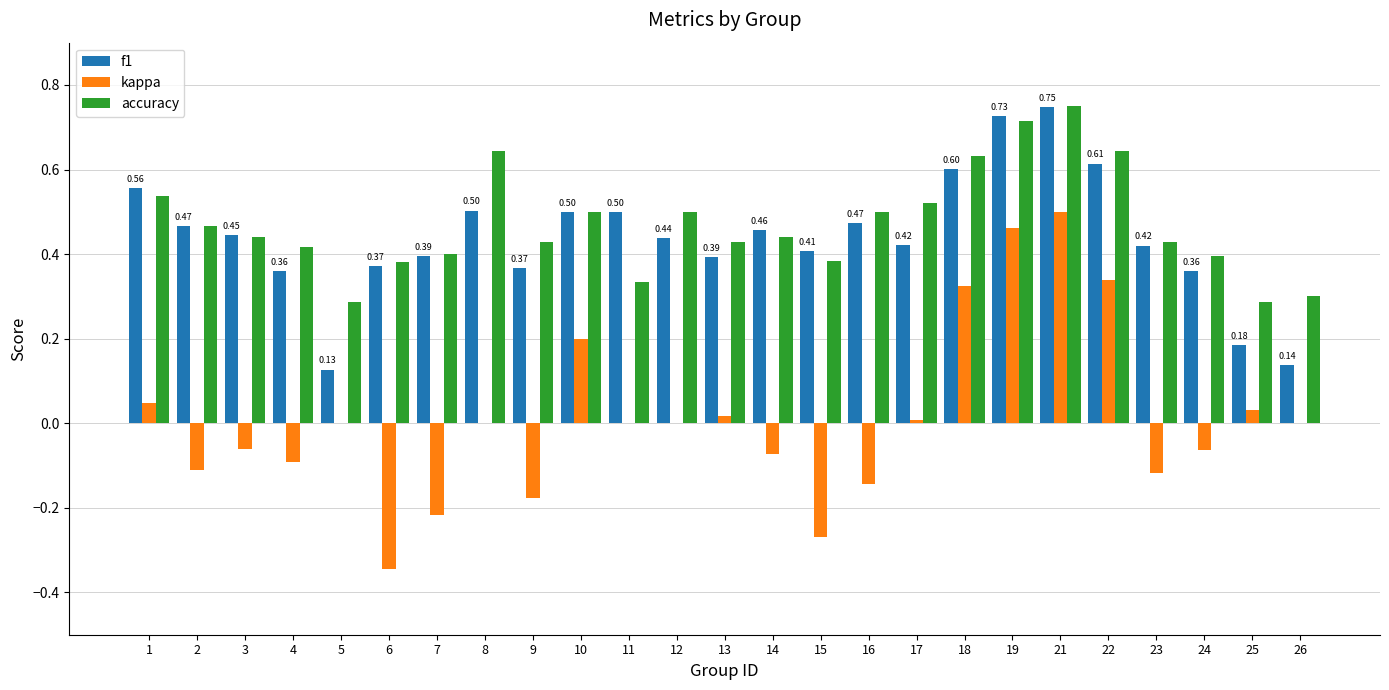

At which category is the sum across all series the highest?

21